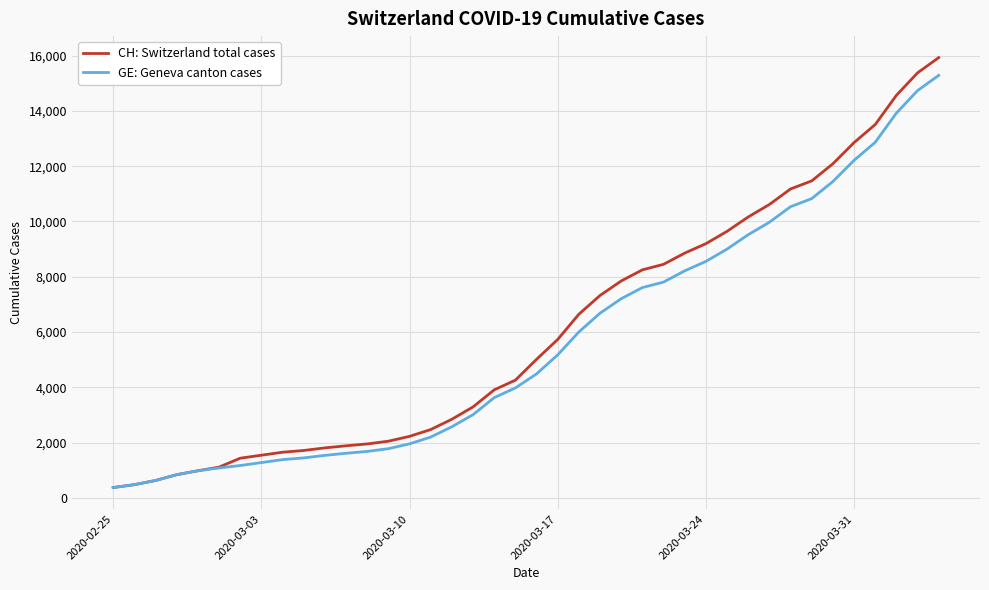

What is the highest value of the CH: Switzerland total cases series?

15926